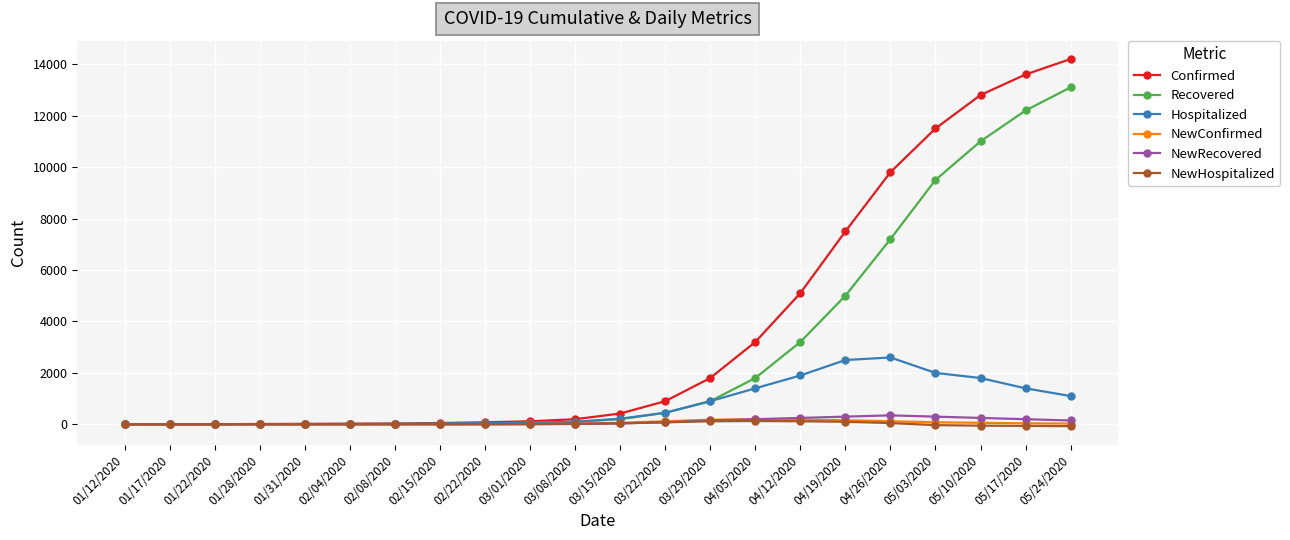

What is the sum of the Confirmed values at 04/12/2020 and 01/28/2020?

5114